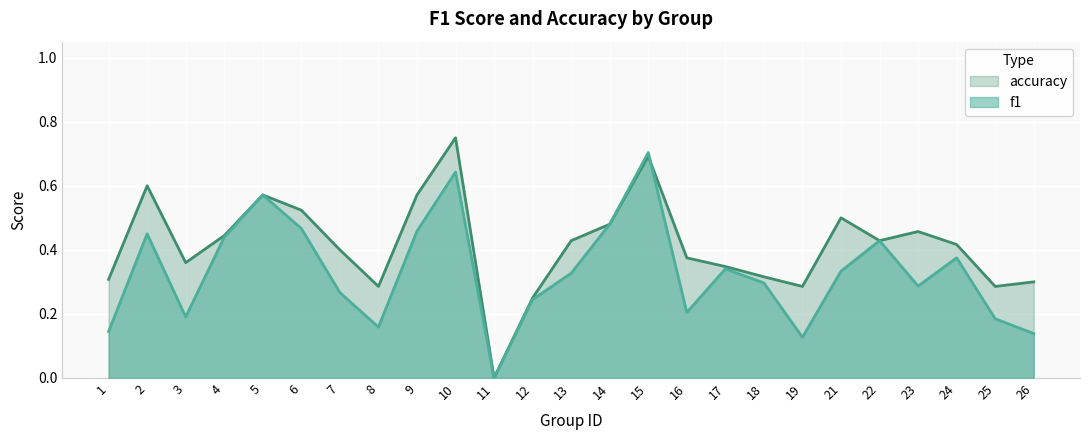

What is the difference between the maximum and minimum values in the accuracy series?

0.8